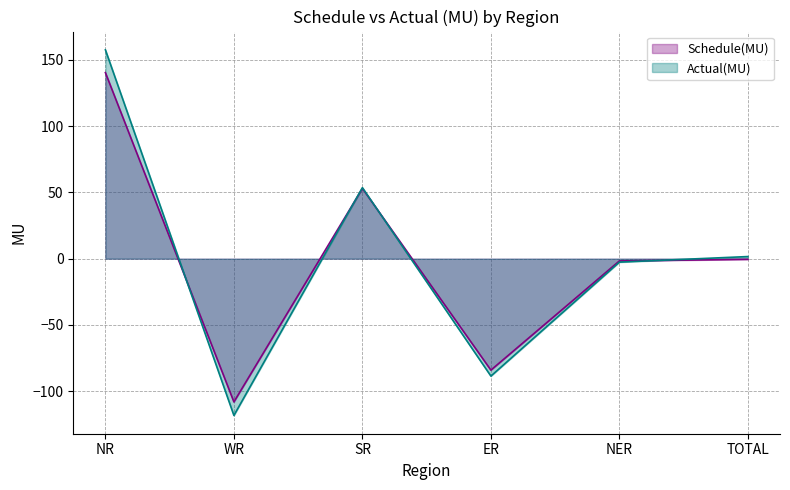

Where is the first local minimum for Schedule(MU)?

WR